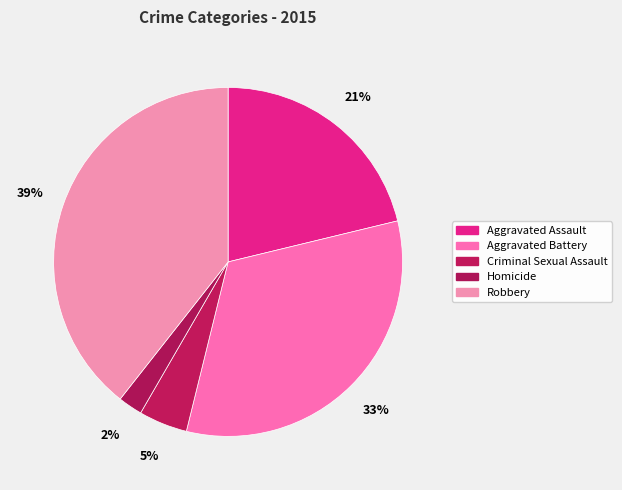

To the nearest percent, what is the difference between the largest and smallest slice percentages?

37%